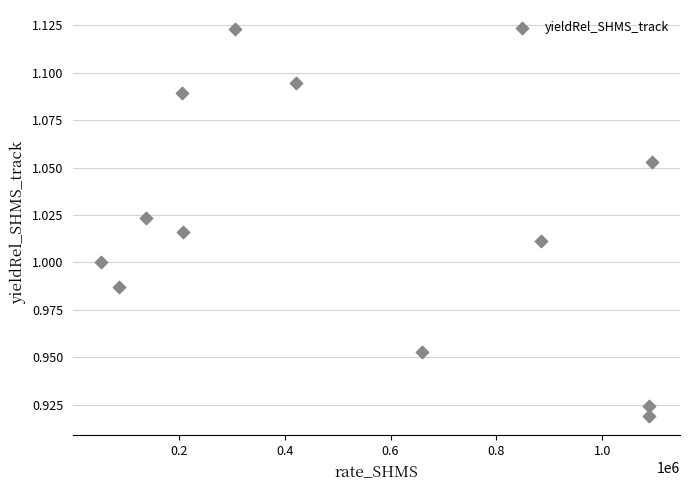

What is the average X value?

519527.0